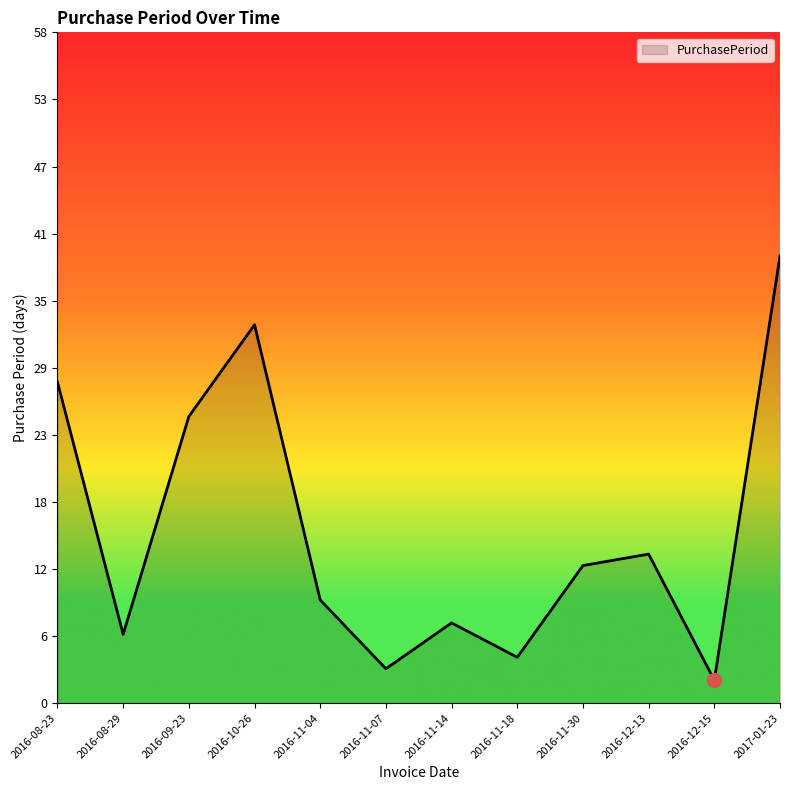

Rank the categories by value from highest to lowest.

2017-01-23, 2016-10-26, 2016-08-23, 2016-09-23, 2016-12-13, 2016-11-30, 2016-11-04, 2016-11-14, 2016-08-29, 2016-11-18, 2016-11-07, 2016-12-15